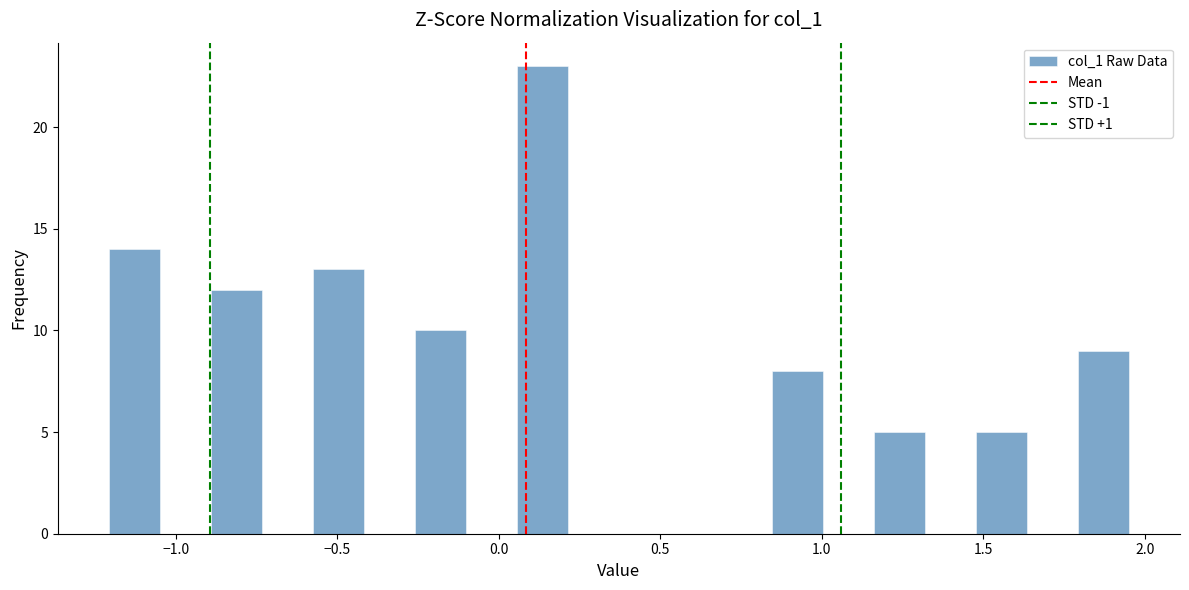

Around what value on the x-axis is the tallest bar? Give the approximate position of its centre, as read against the axis.

0.15